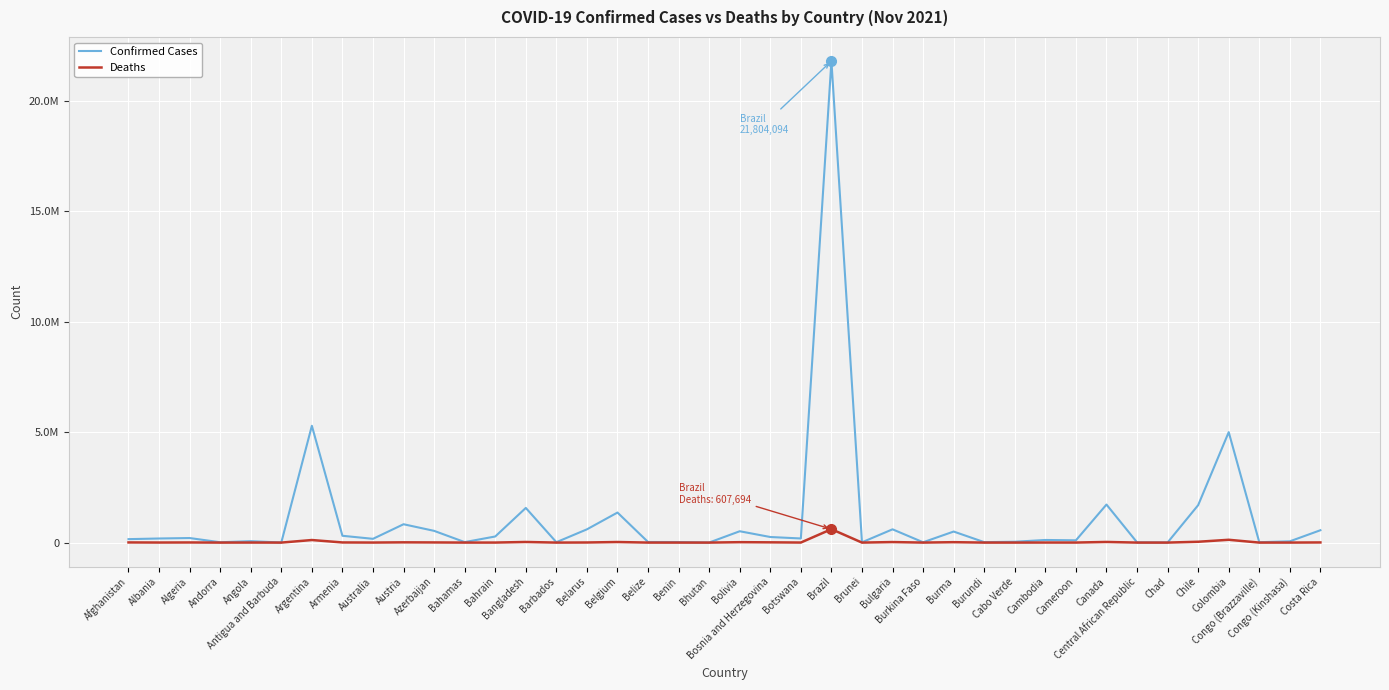

True or false: Deaths and Confirmed Cases cross at least once.

False